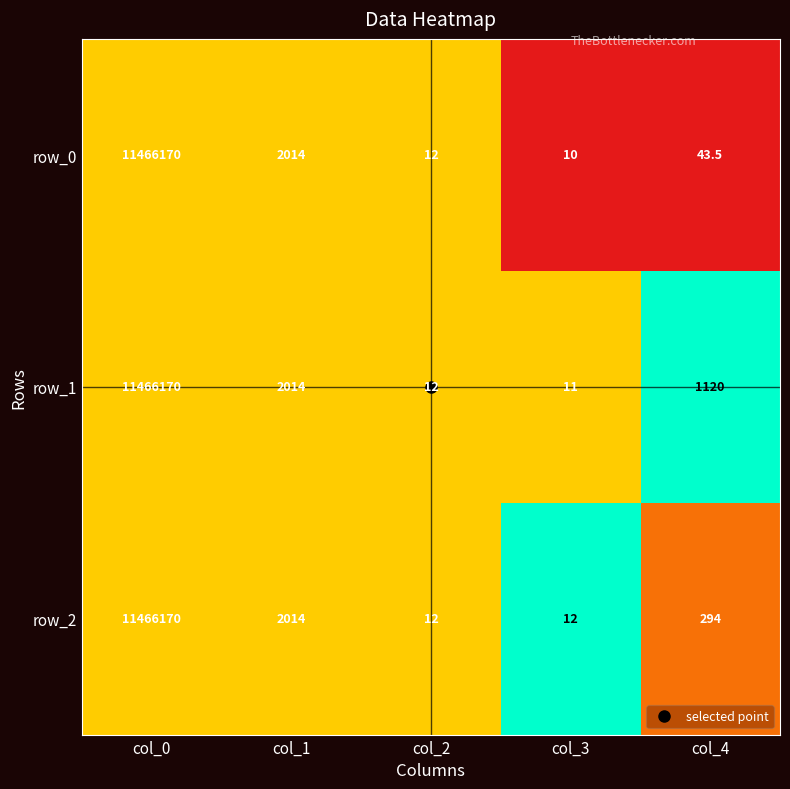

The row_2 series shows 0.7 at col_2. True or false?

False